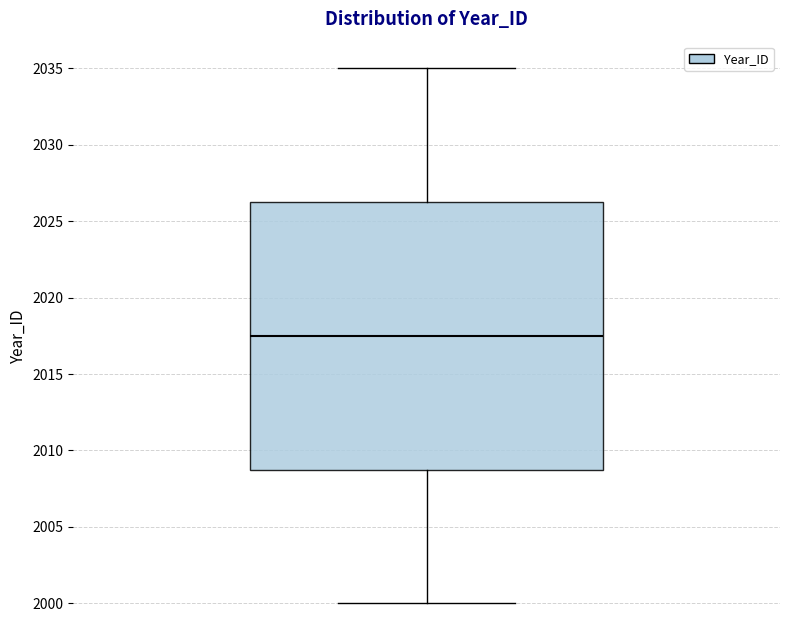

Read this box plot against the y-axis: the position of the median line, the range covered by the box, and the ends of both whiskers. The values are not printed on the chart, so give them approximately, as read against the axis.

median 2017.5, box 2009.0 to 2026.5, whiskers 2000.0 to 2035.0